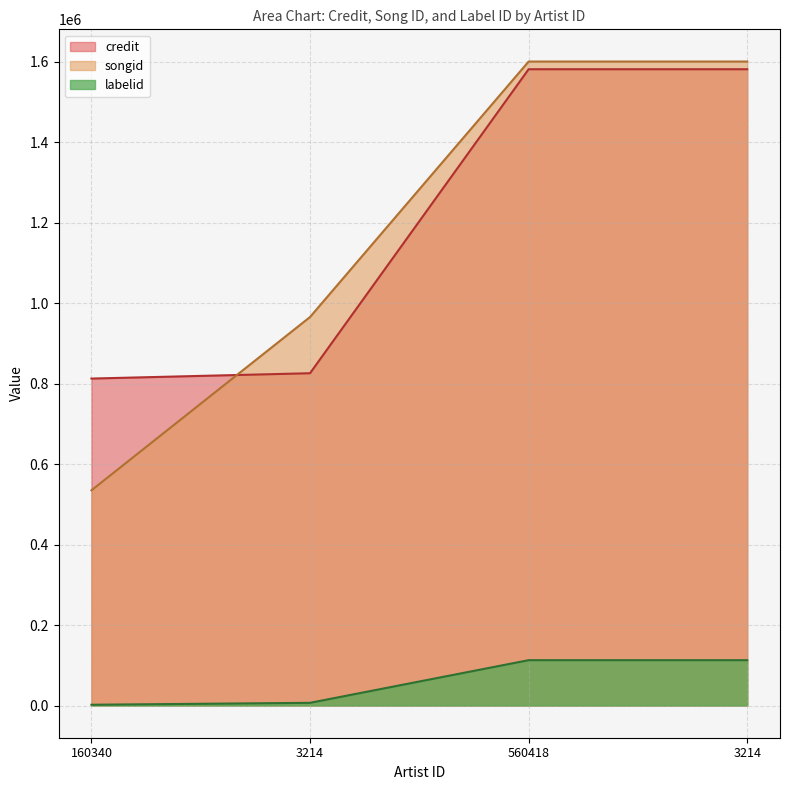

True or false: credit has more than 0 points higher than both neighbors.

False